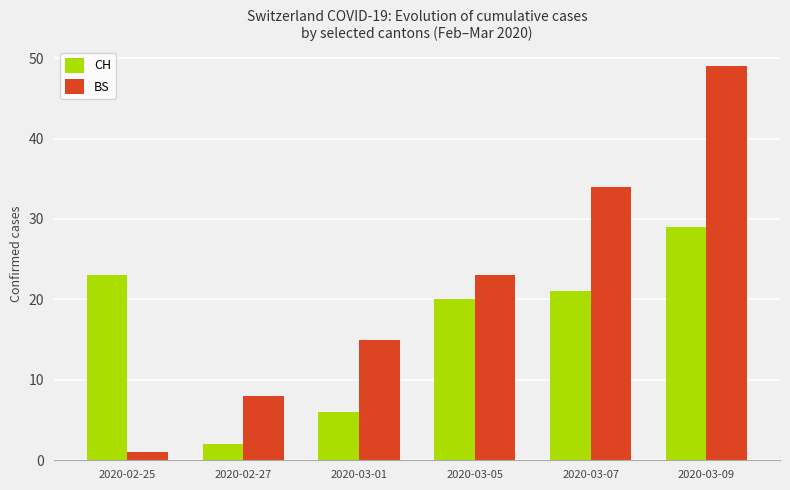

Between 2020-02-27 and 2020-03-07, which series saw the biggest shift?

BS